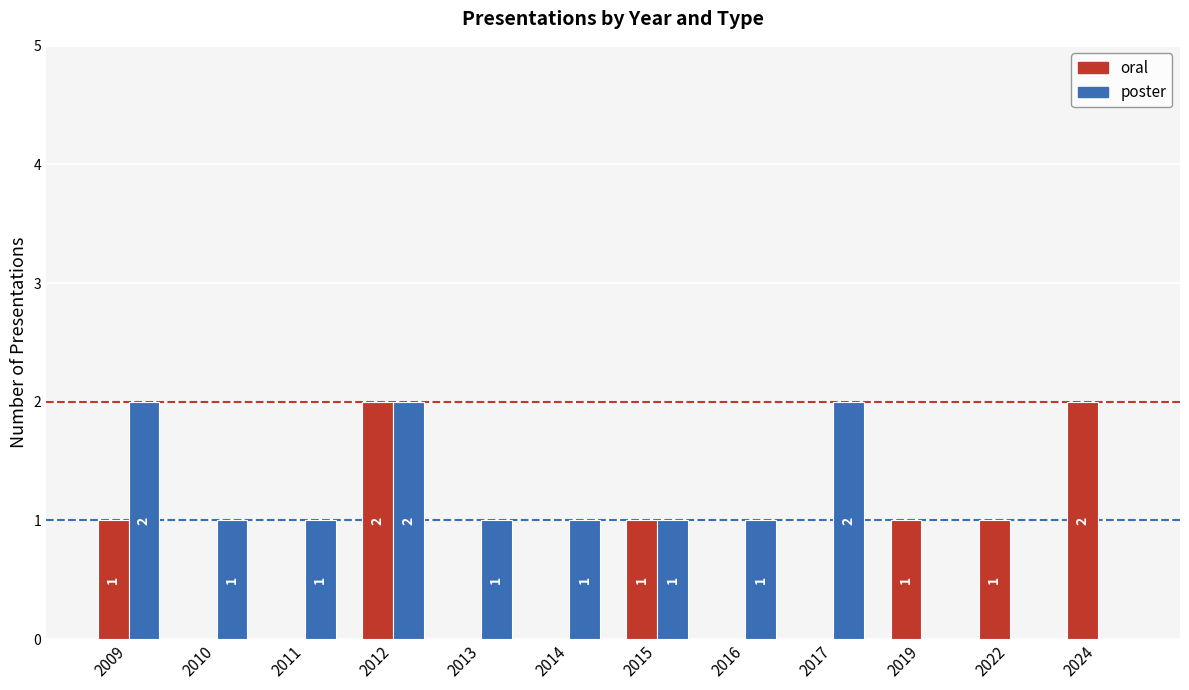

Which series changed the most between 2009 and 2024?

poster